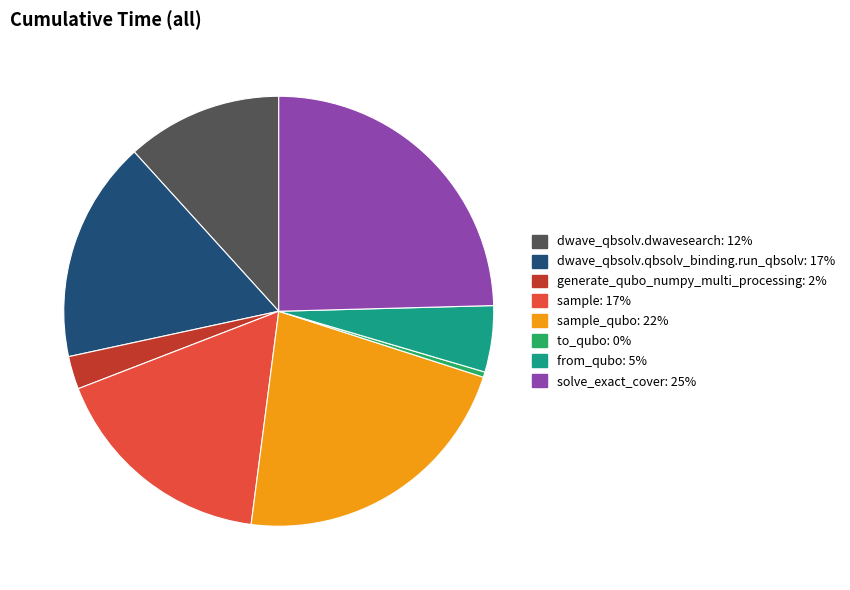

Is there a majority slice in this chart?

No